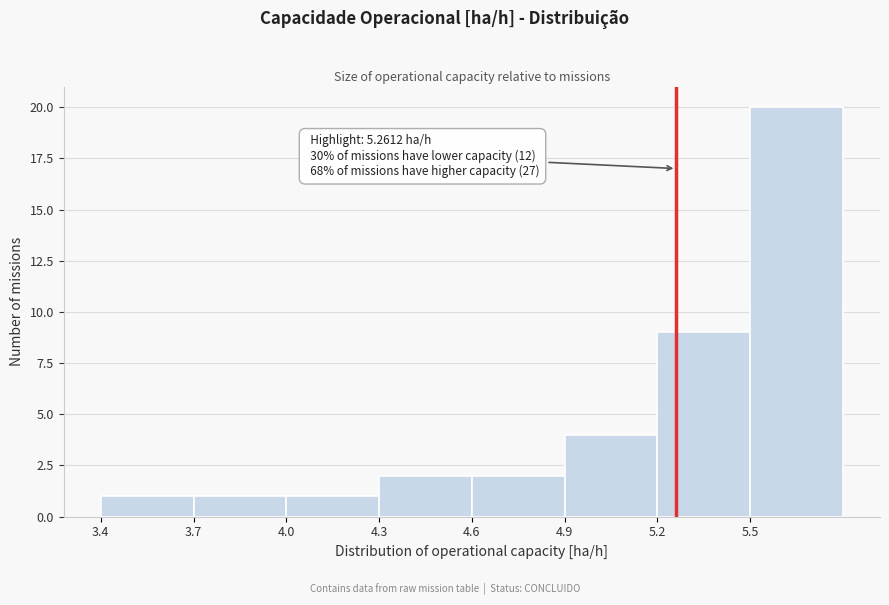

Which range on the x-axis has the tallest bar?

5.5 to 5.8